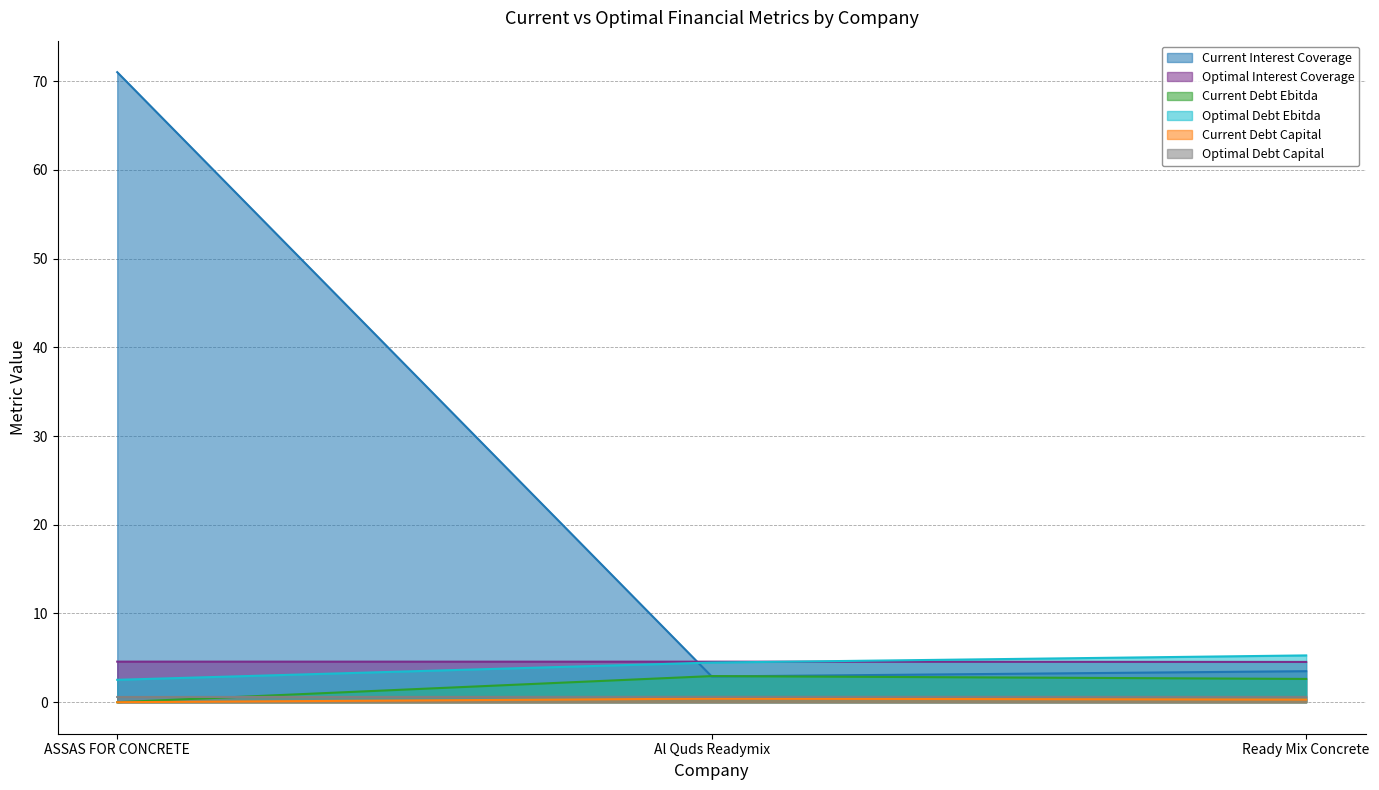

Which series has the largest total across all categories?

Current Interest Coverage